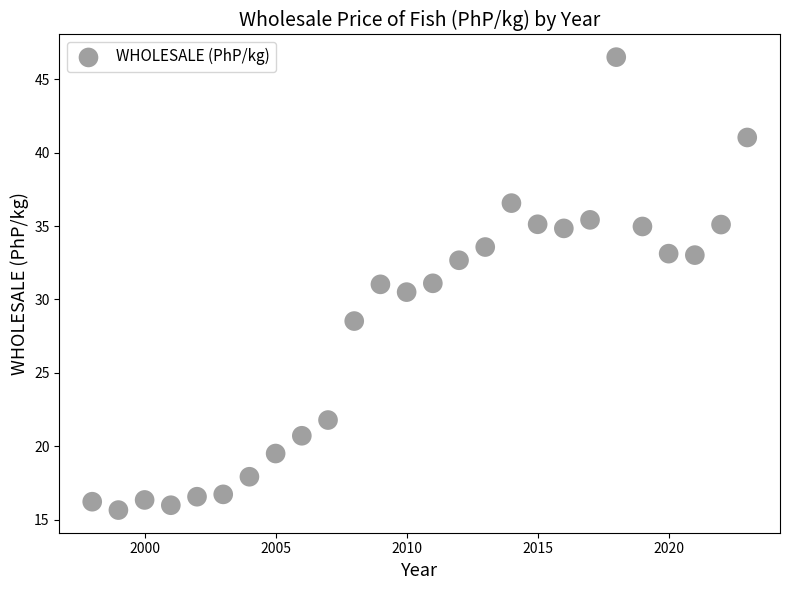

What is the range of X values (max minus min)?

25.0